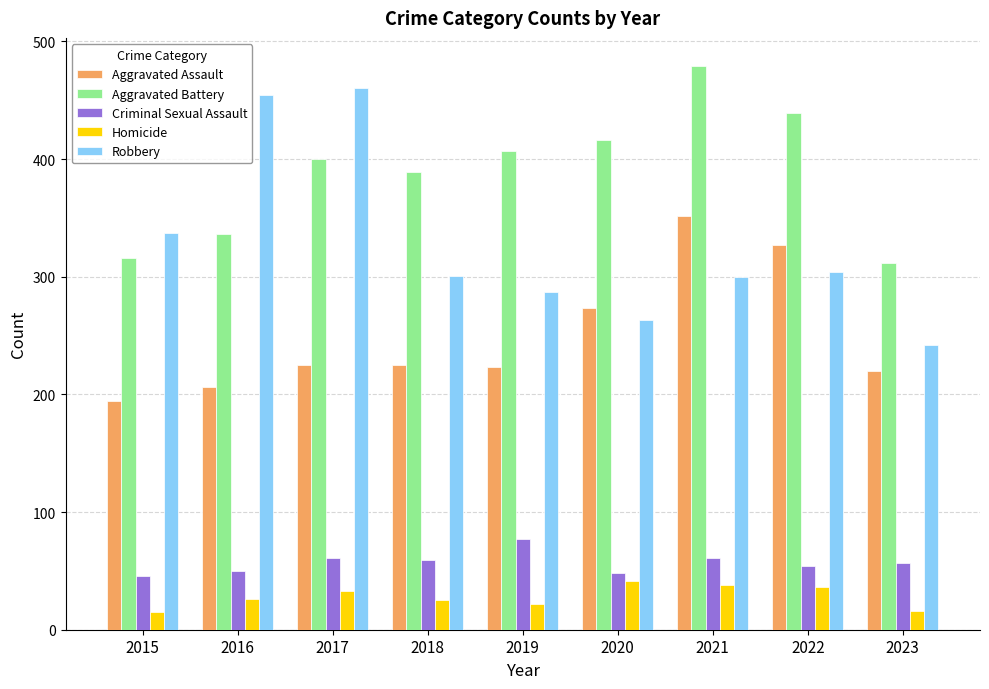

What is the approximate value of Homicide at 2017?

33